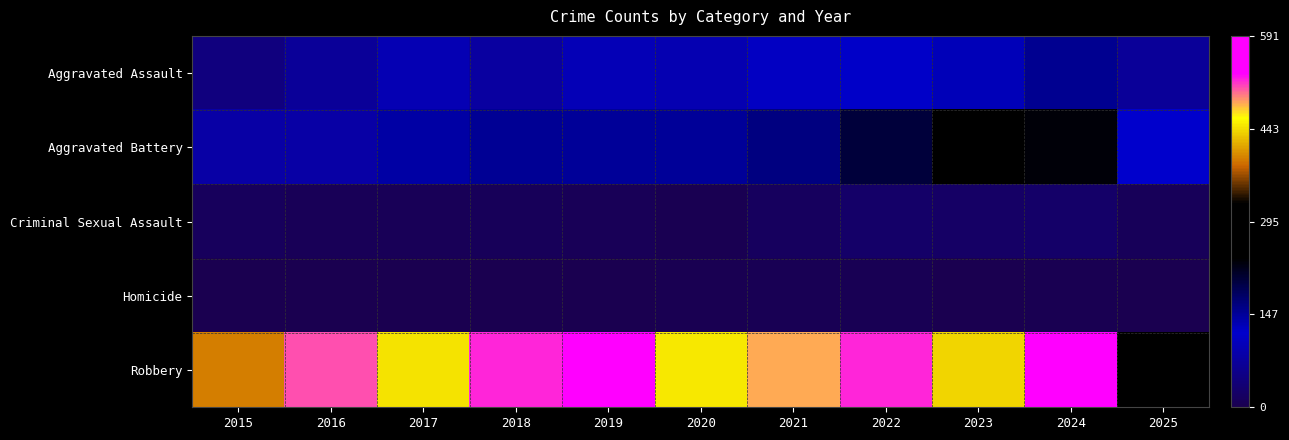

Rank the series at 2024 from lowest to highest value.

Homicide, Criminal Sexual Assault, Aggravated Assault, Aggravated Battery, Robbery